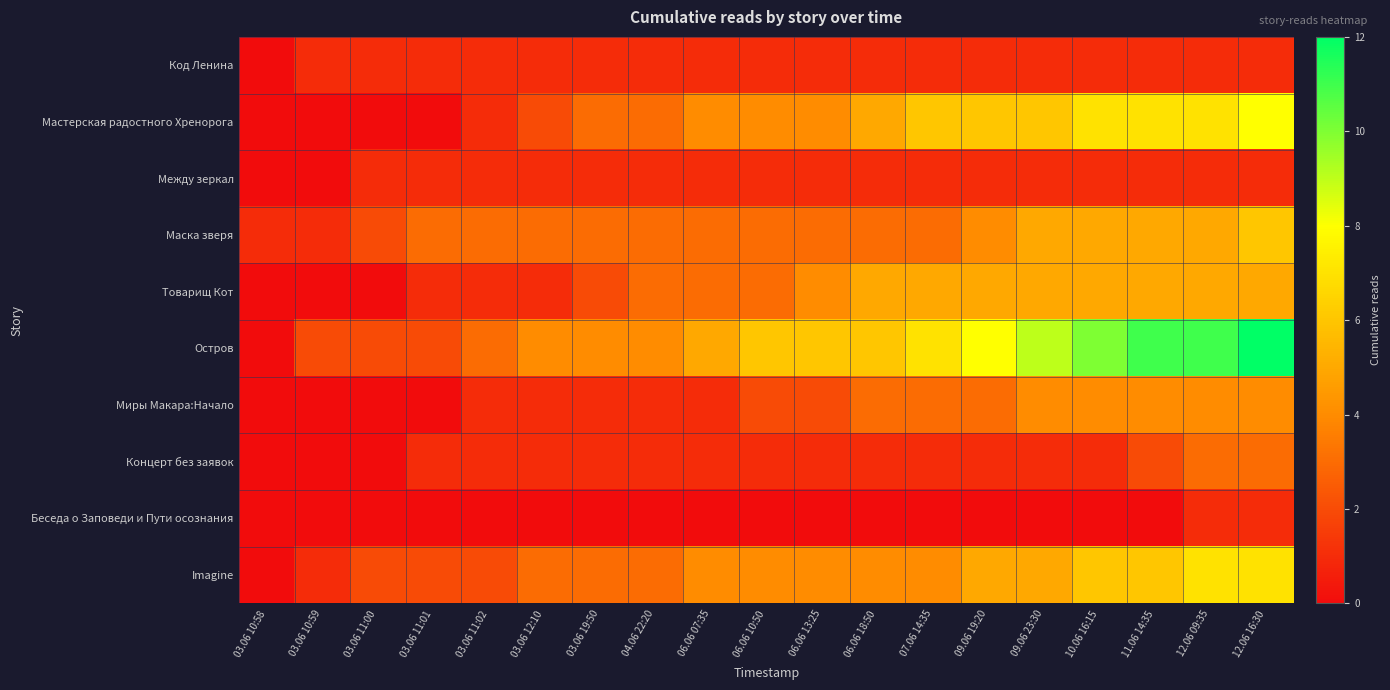

Reading left to right, transcribe all the data shown in this chart.

Код Ленина: 03.06 10:58=0	03.06 10:59=1	03.06 11:00=1	03.06 11:01=1	03.06 11:02=1	03.06 12:10=1	03.06 19:50=1	04.06 22:20=1	06.06 07:35=1	06.06 10:50=1	06.06 13:25=1	06.06 18:50=1	07.06 14:35=1	09.06 19:20=1	09.06 23:30=1	10.06 16:15=1	11.06 14:35=1	12.06 09:35=1	12.06 16:30=1
Мастерская радостного Хренорога: 03.06 10:58=0	03.06 10:59=0	03.06 11:00=0	03.06 11:01=0	03.06 11:02=1	03.06 12:10=2	03.06 19:50=3	04.06 22:20=3	06.06 07:35=4	06.06 10:50=4	06.06 13:25=4	06.06 18:50=5	07.06 14:35=6	09.06 19:20=6	09.06 23:30=6	10.06 16:15=7	11.06 14:35=7	12.06 09:35=7	12.06 16:30=8
Между зеркал: 03.06 10:58=0	03.06 10:59=0	03.06 11:00=1	03.06 11:01=1	03.06 11:02=1	03.06 12:10=1	03.06 19:50=1	04.06 22:20=1	06.06 07:35=1	06.06 10:50=1	06.06 13:25=1	06.06 18:50=1	07.06 14:35=1	09.06 19:20=1	09.06 23:30=1	10.06 16:15=1	11.06 14:35=1	12.06 09:35=1	12.06 16:30=1
Маска зверя: 03.06 10:58=1	03.06 10:59=1	03.06 11:00=2	03.06 11:01=3	03.06 11:02=3	03.06 12:10=3	03.06 19:50=3	04.06 22:20=3	06.06 07:35=3	06.06 10:50=3	06.06 13:25=3	06.06 18:50=3	07.06 14:35=3	09.06 19:20=4	09.06 23:30=5	10.06 16:15=5	11.06 14:35=5	12.06 09:35=5	12.06 16:30=6
Товарищ Кот: 03.06 10:58=0	03.06 10:59=0	03.06 11:00=0	03.06 11:01=1	03.06 11:02=1	03.06 12:10=1	03.06 19:50=2	04.06 22:20=3	06.06 07:35=3	06.06 10:50=3	06.06 13:25=4	06.06 18:50=5	07.06 14:35=5	09.06 19:20=5	09.06 23:30=5	10.06 16:15=5	11.06 14:35=5	12.06 09:35=5	12.06 16:30=5
Остров: 03.06 10:58=0	03.06 10:59=2	03.06 11:00=2	03.06 11:01=2	03.06 11:02=3	03.06 12:10=4	03.06 19:50=4	04.06 22:20=4	06.06 07:35=5	06.06 10:50=6	06.06 13:25=6	06.06 18:50=6	07.06 14:35=7	09.06 19:20=8	09.06 23:30=9	10.06 16:15=10	11.06 14:35=11	12.06 09:35=11	12.06 16:30=12
Миры Макара:Начало: 03.06 10:58=0	03.06 10:59=0	03.06 11:00=0	03.06 11:01=0	03.06 11:02=1	03.06 12:10=1	03.06 19:50=1	04.06 22:20=1	06.06 07:35=1	06.06 10:50=2	06.06 13:25=2	06.06 18:50=3	07.06 14:35=3	09.06 19:20=3	09.06 23:30=4	10.06 16:15=4	11.06 14:35=4	12.06 09:35=4	12.06 16:30=4
Концерт без заявок: 03.06 10:58=0	03.06 10:59=0	03.06 11:00=0	03.06 11:01=1	03.06 11:02=1	03.06 12:10=1	03.06 19:50=1	04.06 22:20=1	06.06 07:35=1	06.06 10:50=1	06.06 13:25=1	06.06 18:50=1	07.06 14:35=1	09.06 19:20=1	09.06 23:30=1	10.06 16:15=1	11.06 14:35=2	12.06 09:35=3	12.06 16:30=3
Беседа о Заповеди и Пути осознания: 03.06 10:58=0	03.06 10:59=0	03.06 11:00=0	03.06 11:01=0	03.06 11:02=0	03.06 12:10=0	03.06 19:50=0	04.06 22:20=0	06.06 07:35=0	06.06 10:50=0	06.06 13:25=0	06.06 18:50=0	07.06 14:35=0	09.06 19:20=0	09.06 23:30=0	10.06 16:15=0	11.06 14:35=0	12.06 09:35=1	12.06 16:30=1
Imagine: 03.06 10:58=0	03.06 10:59=1	03.06 11:00=2	03.06 11:01=2	03.06 11:02=2	03.06 12:10=3	03.06 19:50=3	04.06 22:20=3	06.06 07:35=4	06.06 10:50=4	06.06 13:25=4	06.06 18:50=4	07.06 14:35=4	09.06 19:20=5	09.06 23:30=5	10.06 16:15=6	11.06 14:35=6	12.06 09:35=7	12.06 16:30=7